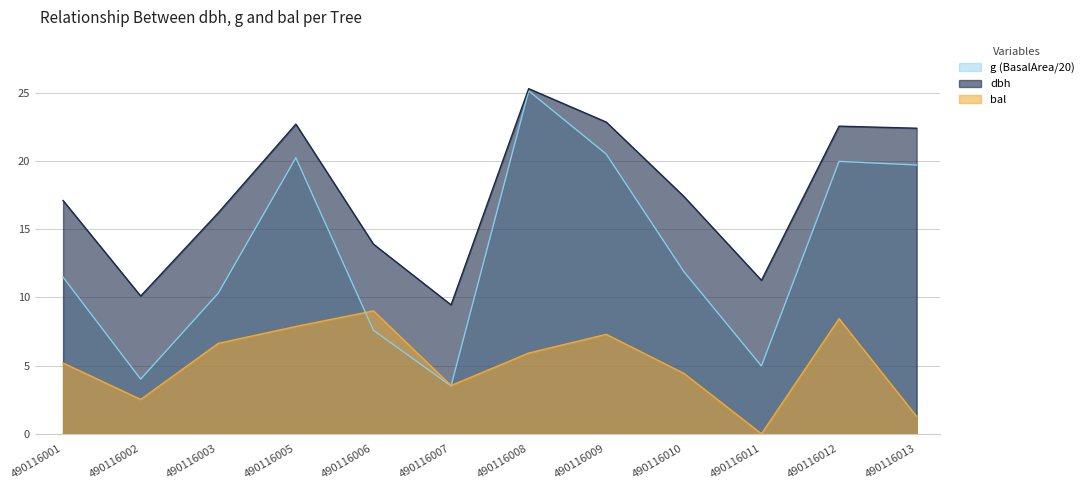

How many data points does each series have?

12